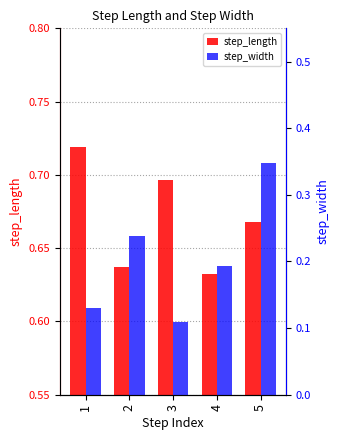

List the labels in order of step_width value, largest first.

5, 2, 4, 1, 3